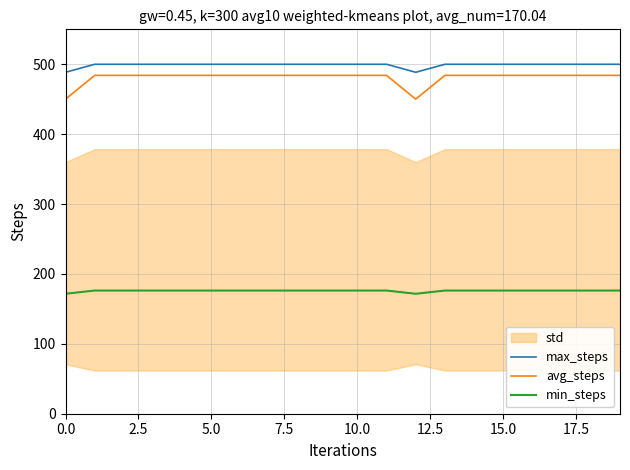

What is the value of the avg_steps point at the 15th from the left?

484.1